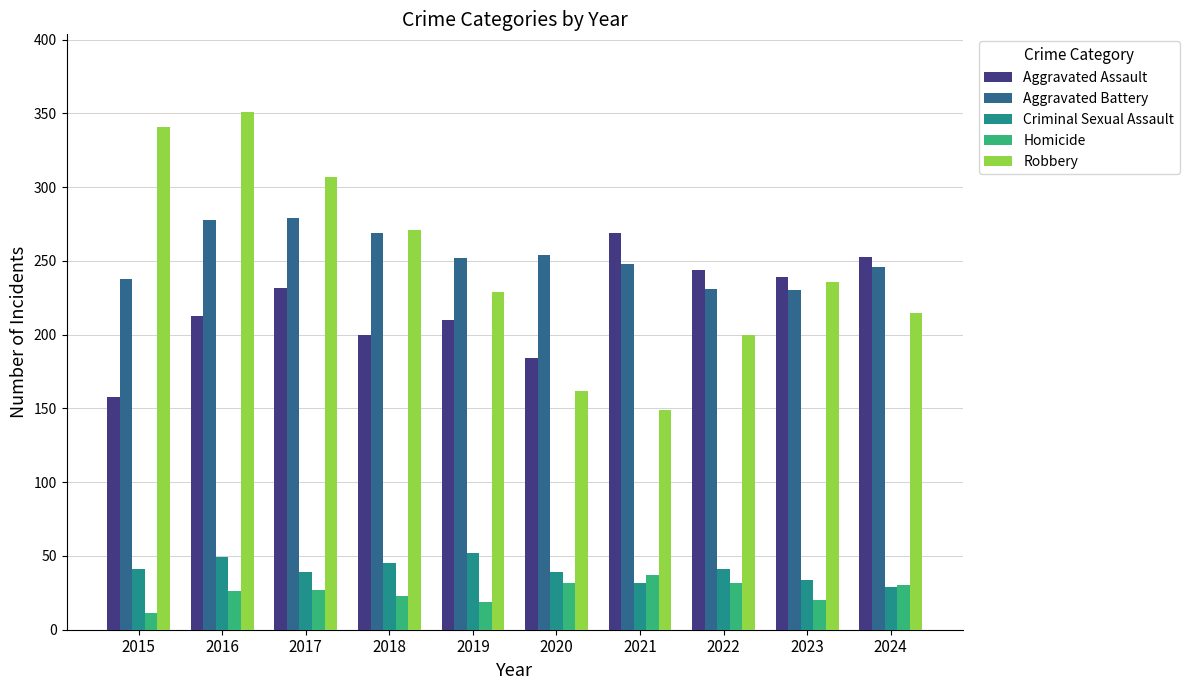

The value of Criminal Sexual Assault at 2017 is 39. True or false?

True